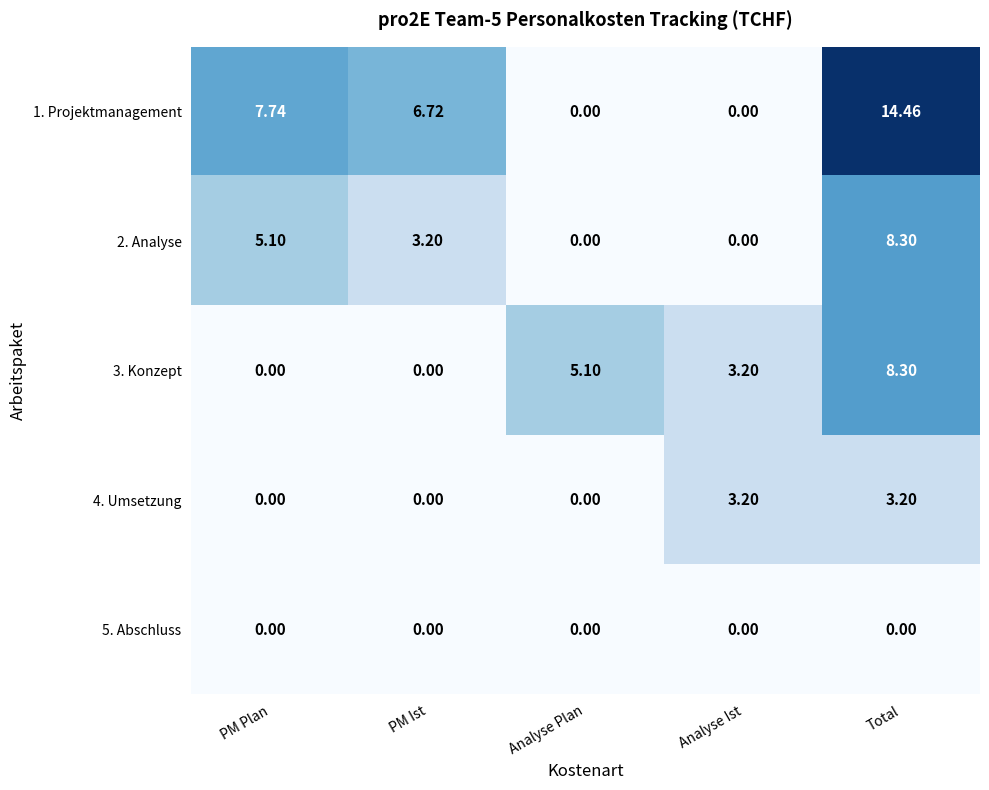

Which series has the largest total across all categories?

1. Projektmanagement